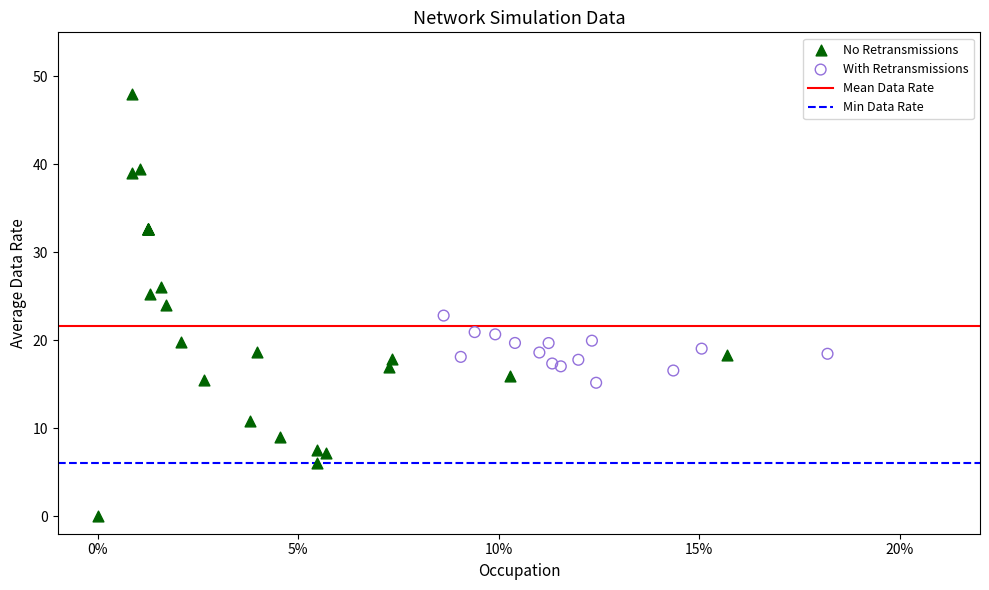

Which series reaches the minimum Y coordinate?

No Retransmissions